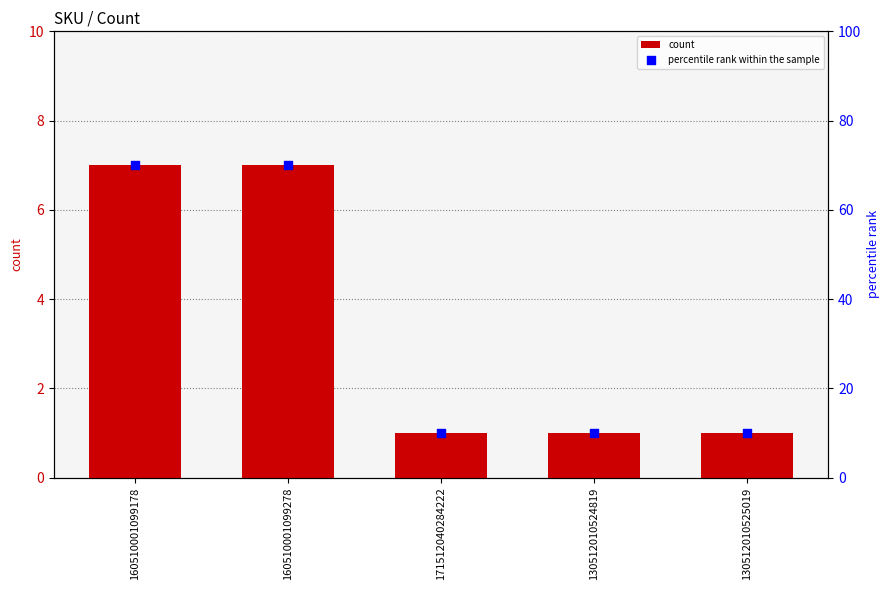

Which series has the widest spread of Y values?

percentile rank within the sample